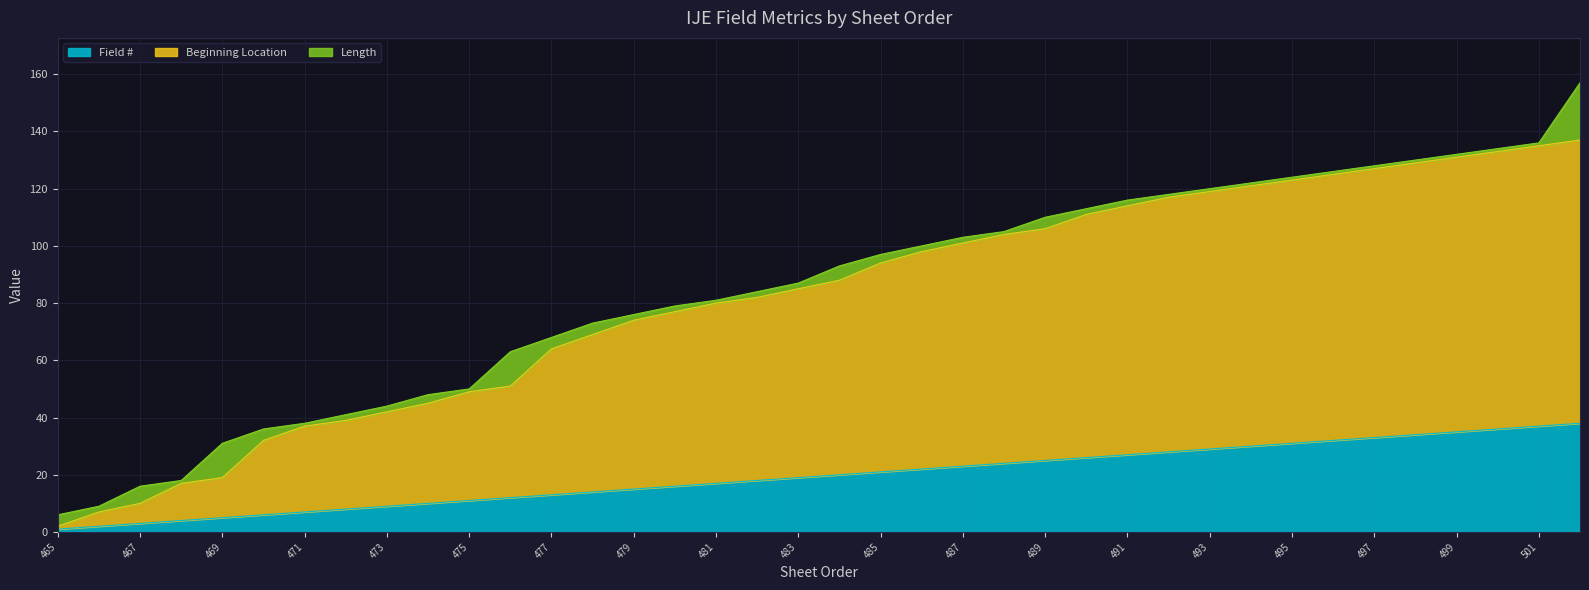

How many data points does each series have?

38